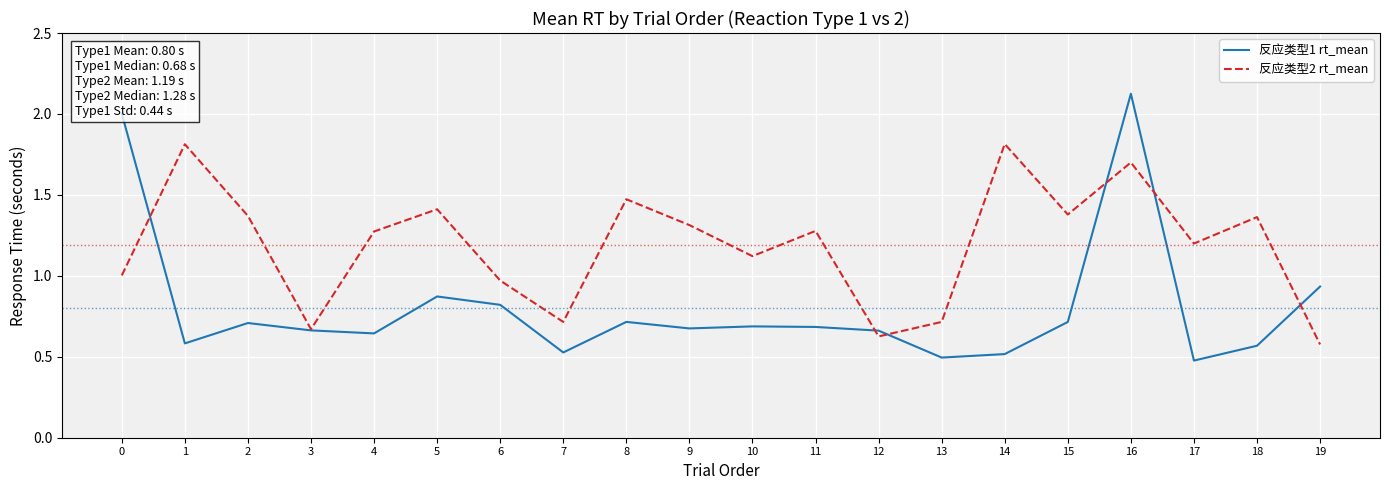

True or false: 反应类型2 rt_mean has a value of 0.7 at 7.

True